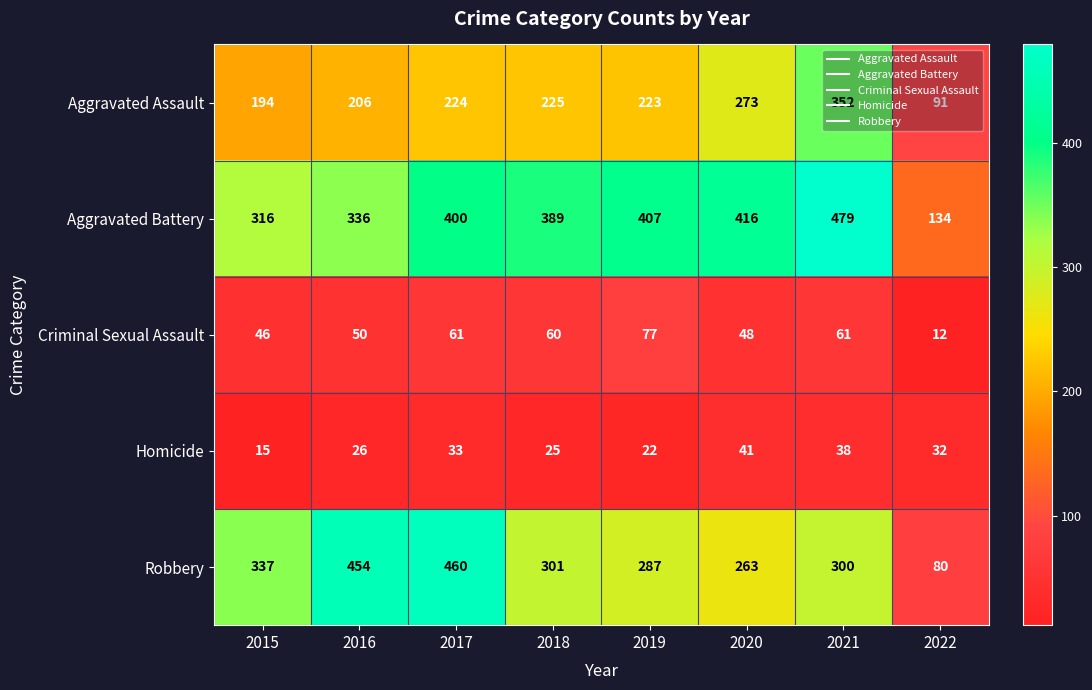

What is the spread (max minus min) of values at 2017?

427